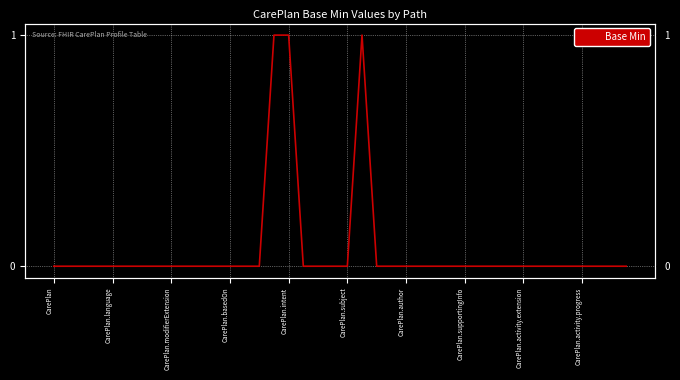

At which category does the chart reach its minimum across all series?

CarePlan